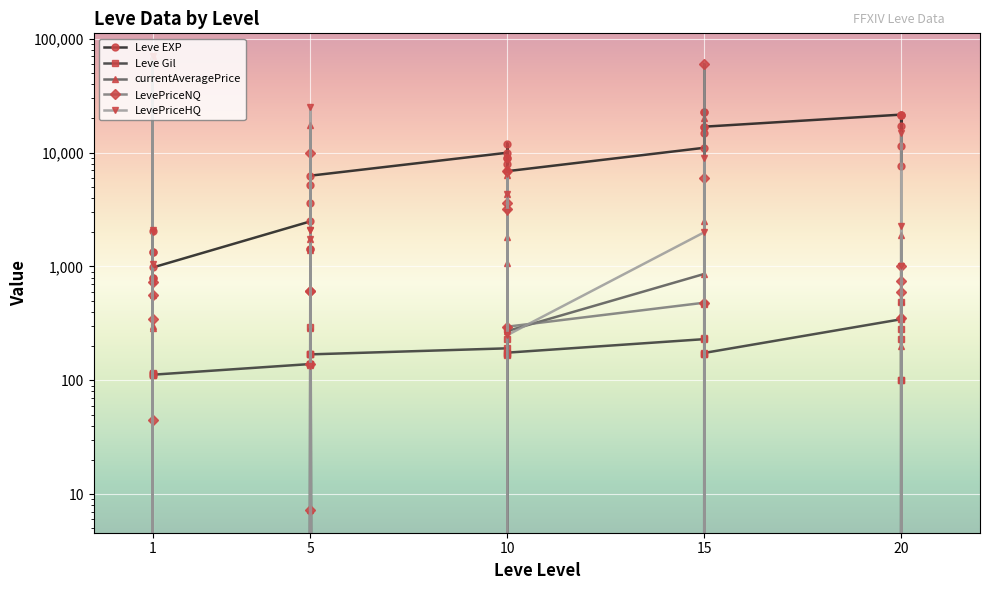

Is this an area chart (filled region under the line)?

No